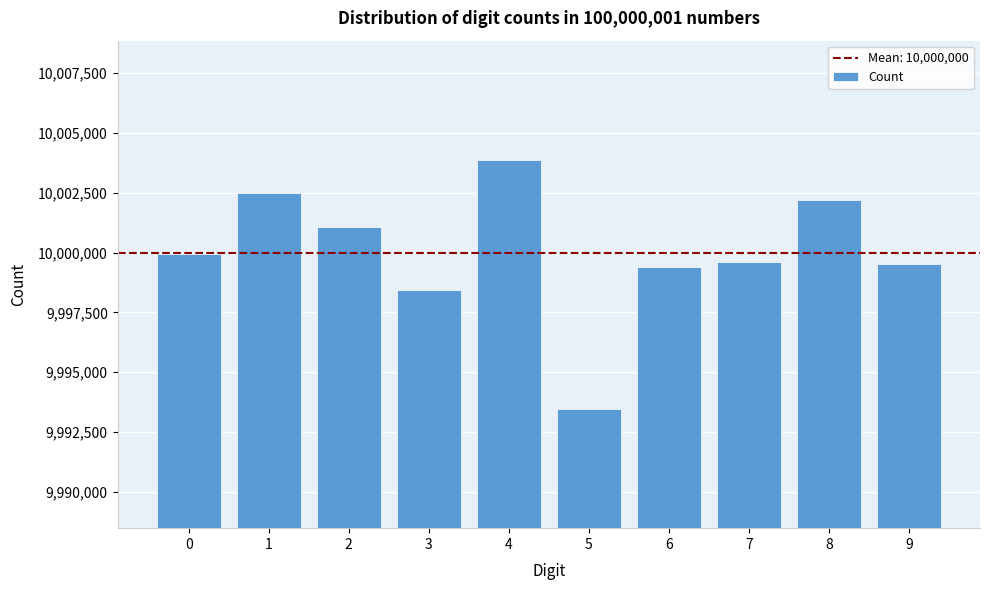

Reading right to left, what are all the values shown in this chart?

9=9999521	8=10002180	7=9999610	6=9999417	5=9993478	4=10003863	3=9998443	2=10001092	1=10002475	0=9999922